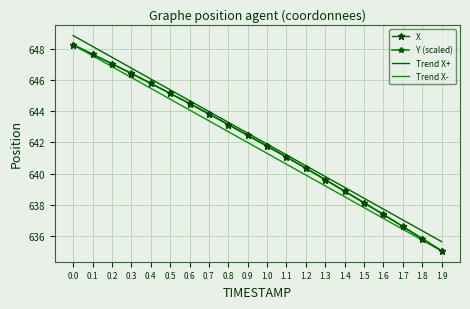

At how many categories does at least one series exceed 647?

3